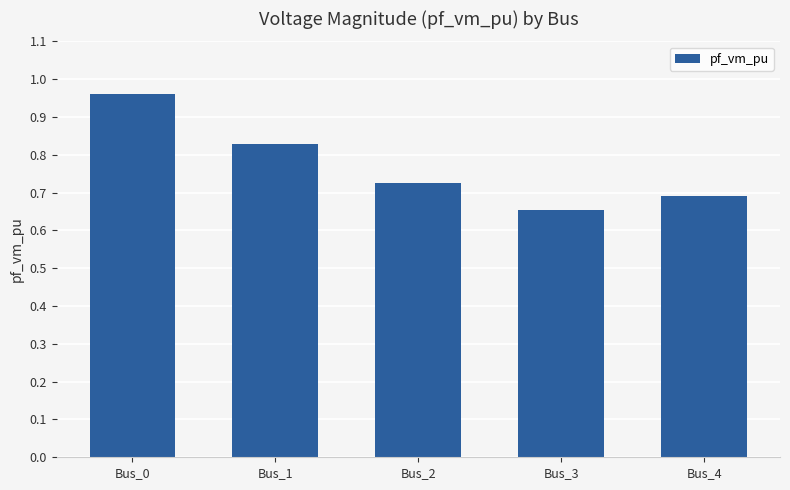

Rank the categories by value from lowest to highest.

Bus_3, Bus_4, Bus_2, Bus_1, Bus_0